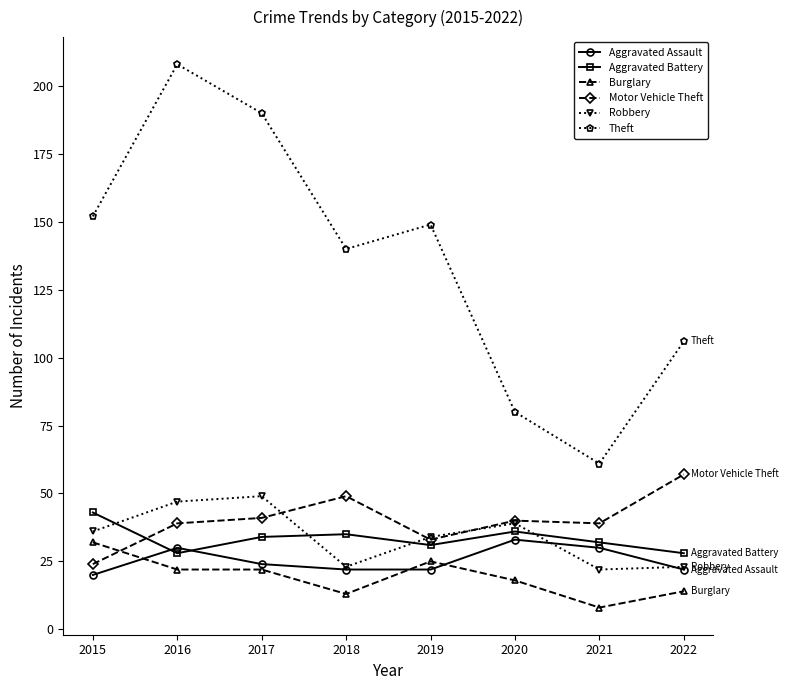

Reading right to left, extract all data points from this chart.

Aggravated Assault: 2022=22	2021=30	2020=33	2019=22	2018=22	2017=24	2016=30	2015=20
Aggravated Battery: 2022=28	2021=32	2020=36	2019=31	2018=35	2017=34	2016=28	2015=43
Burglary: 2022=14	2021=8	2020=18	2019=25	2018=13	2017=22	2016=22	2015=32
Motor Vehicle Theft: 2022=57	2021=39	2020=40	2019=33	2018=49	2017=41	2016=39	2015=24
Robbery: 2022=23	2021=22	2020=39	2019=34	2018=23	2017=49	2016=47	2015=36
Theft: 2022=106	2021=61	2020=80	2019=149	2018=140	2017=190	2016=208	2015=152